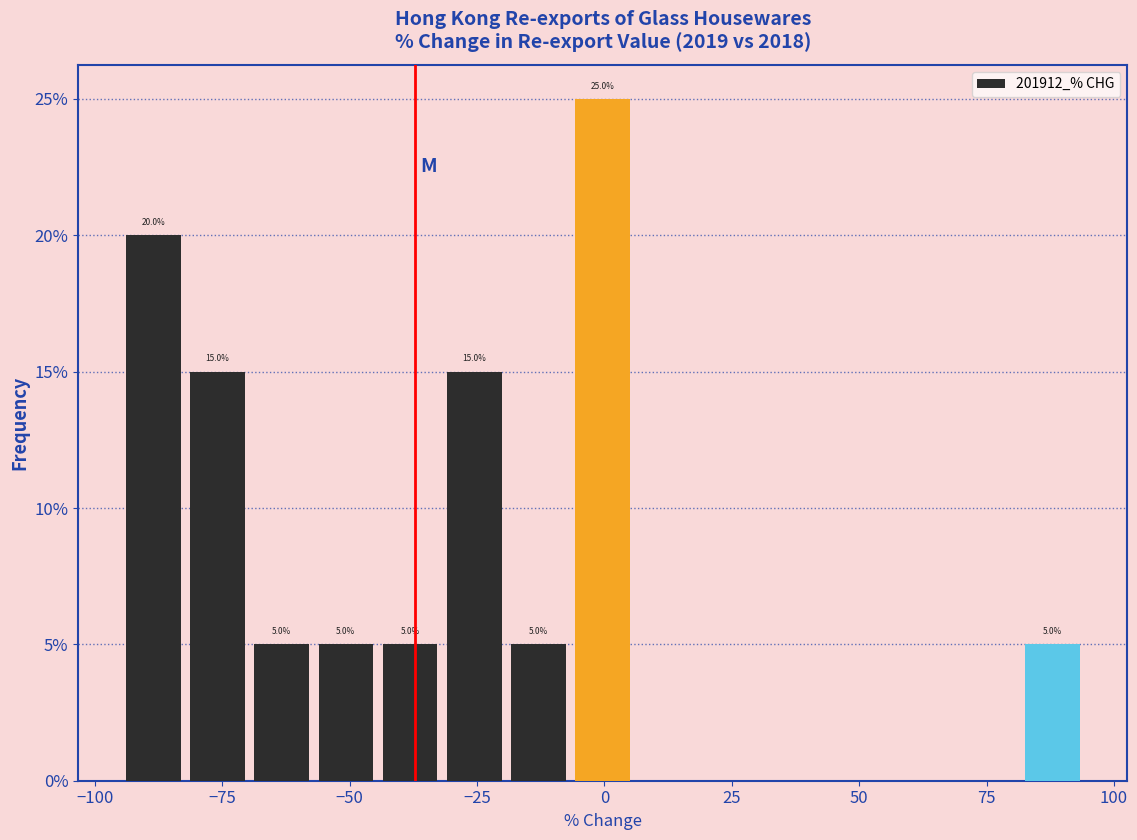

Around what value on the x-axis is the tallest bar? Give the approximate position of its centre, as read against the axis.

0